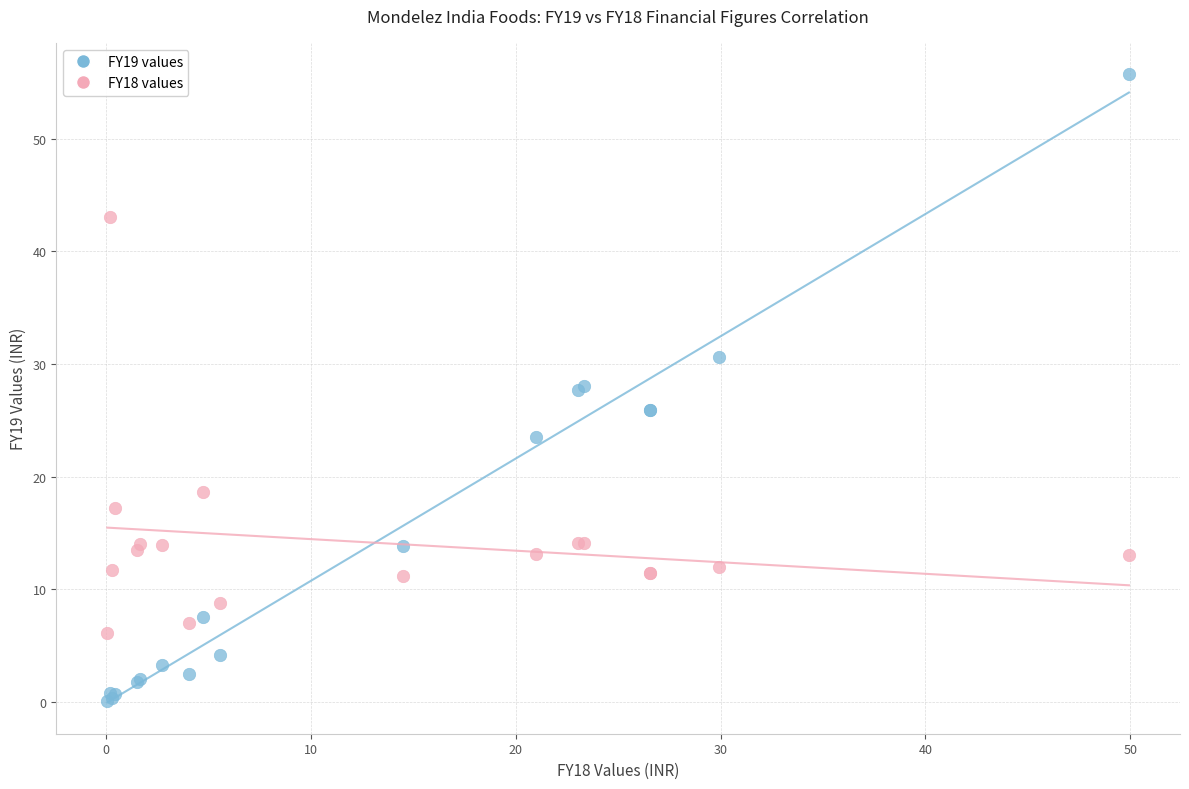

Which series contains the highest Y value?

FY19 values